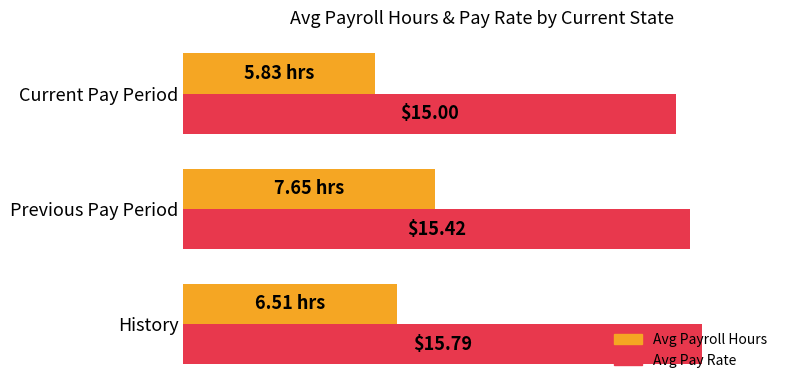

Are the bars horizontal?

Yes